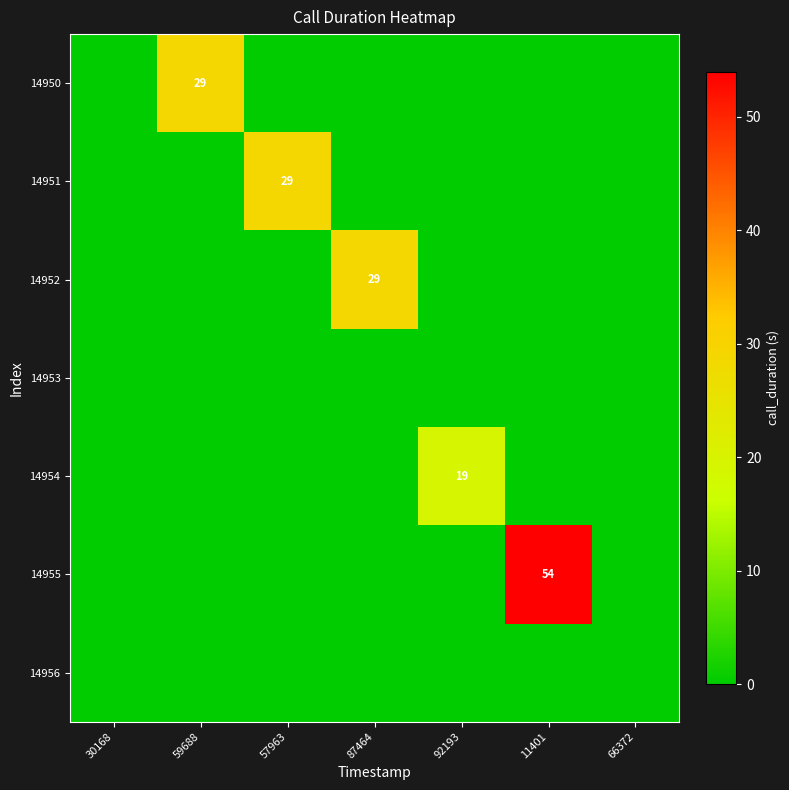

Where is 14955 nearest to the value 27?

30168